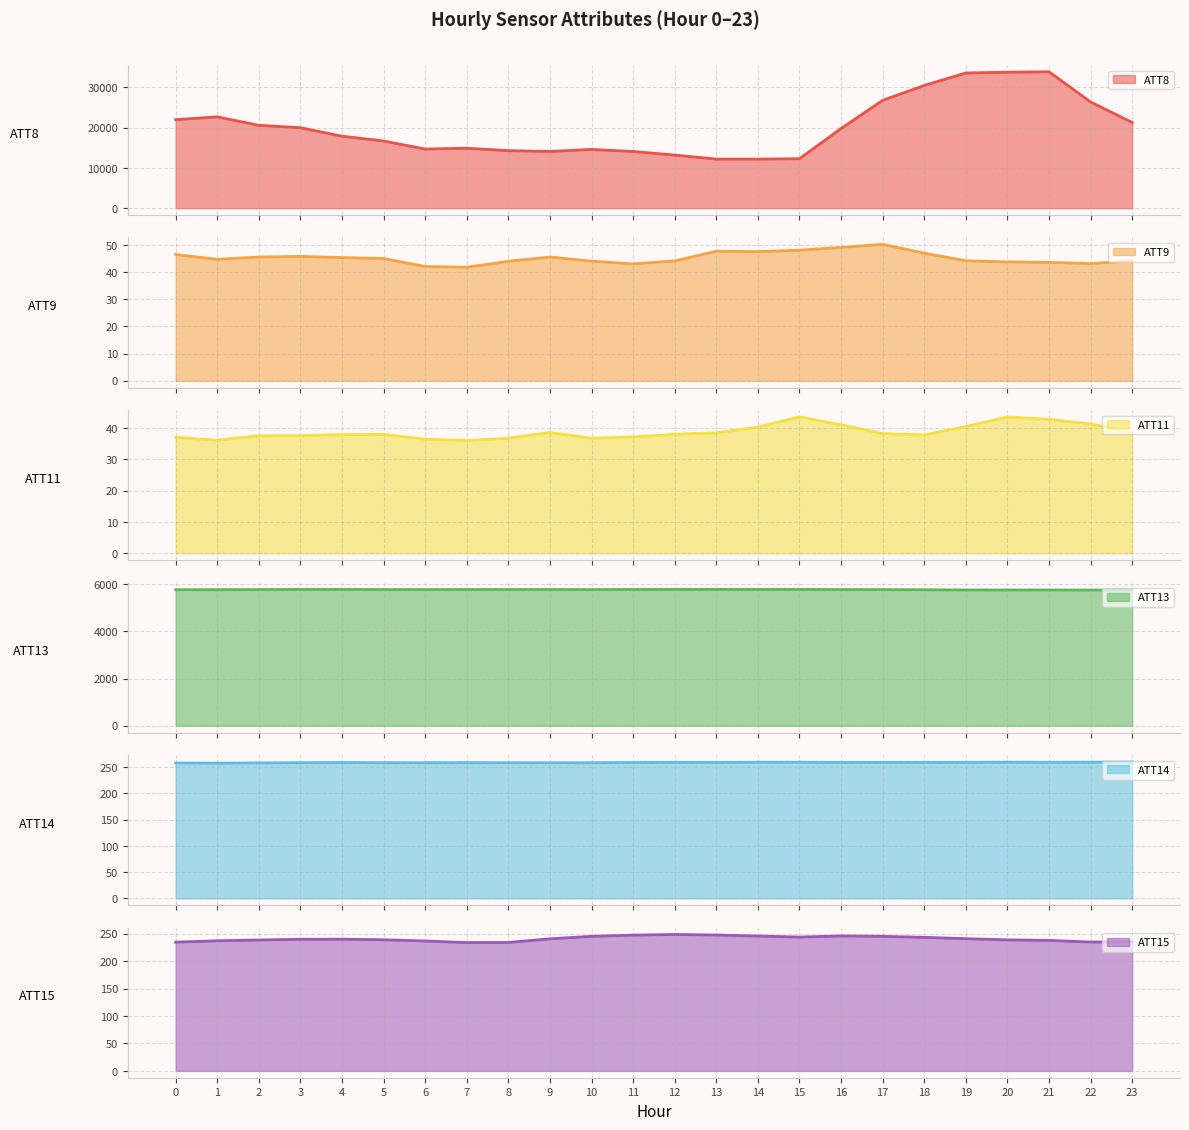

True or false: ATT11 and ATT9 cross at least once.

False